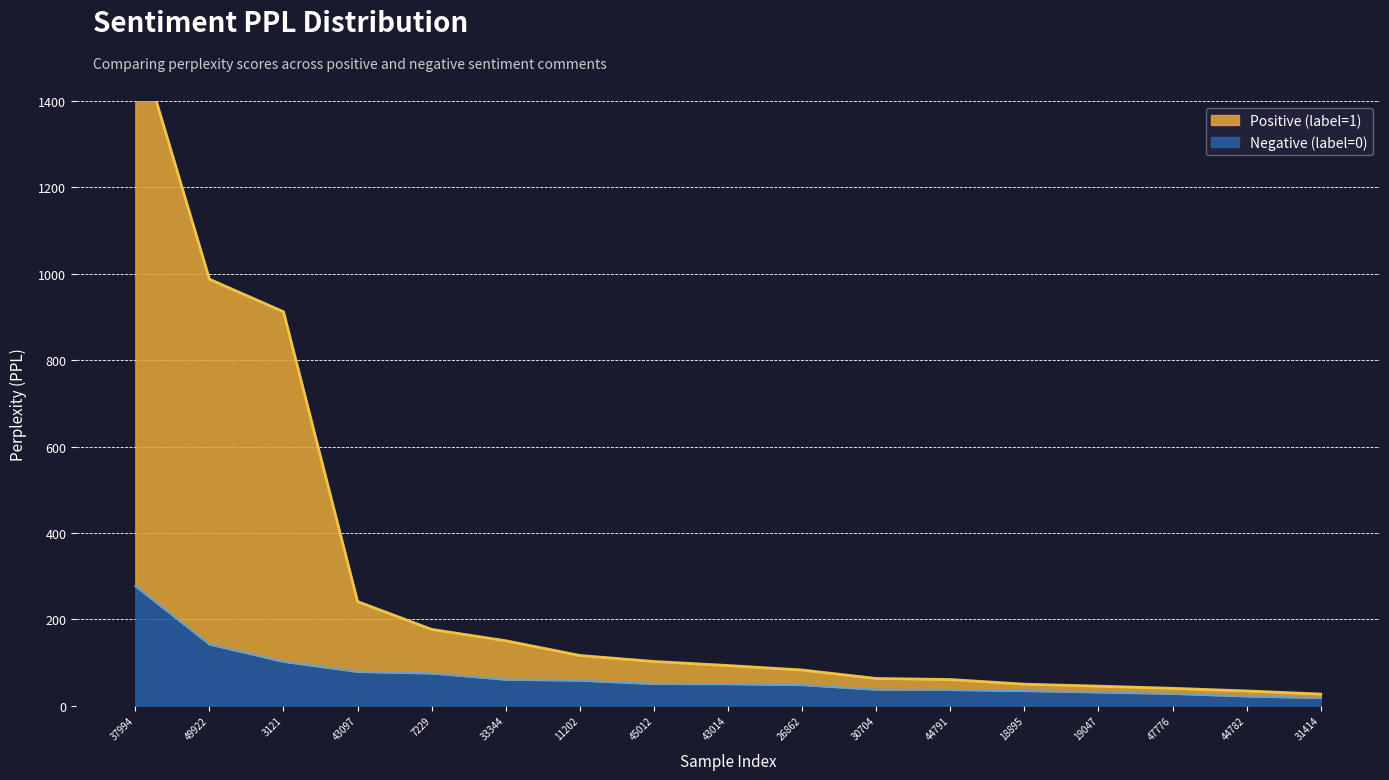

Count the number of data series in this chart.

2